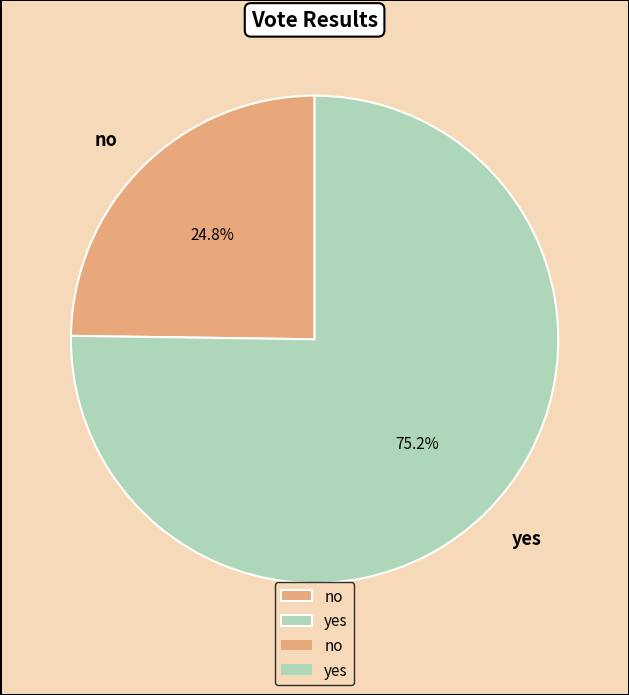

The no slice represents 25% of the pie. True or false?

True